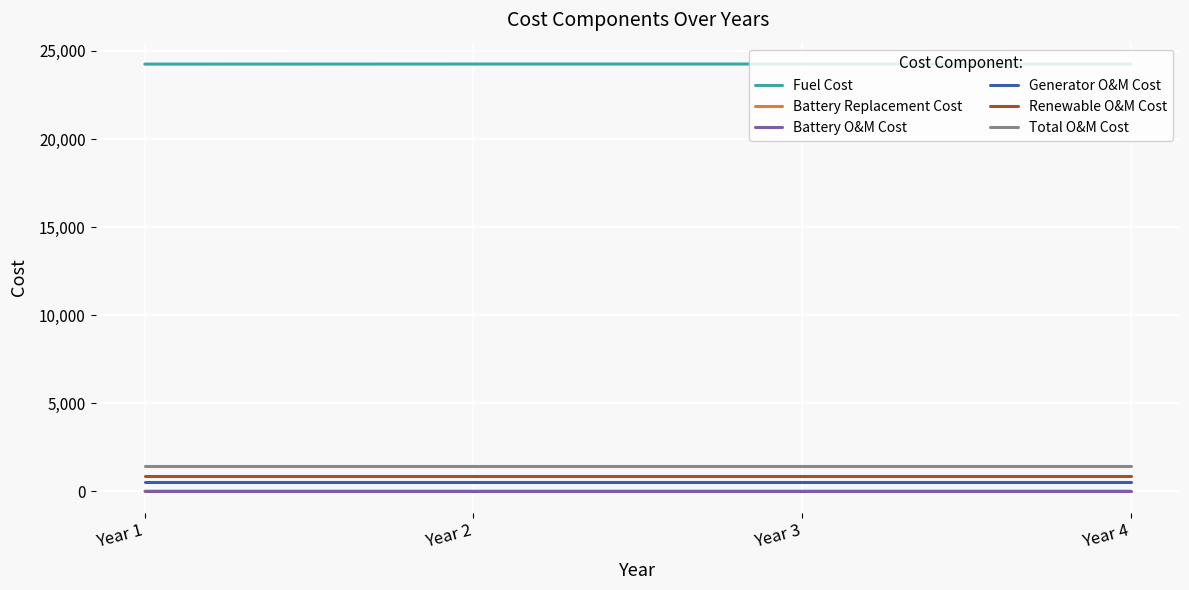

What is the difference between the highest and lowest values at Year 4?

24244.1